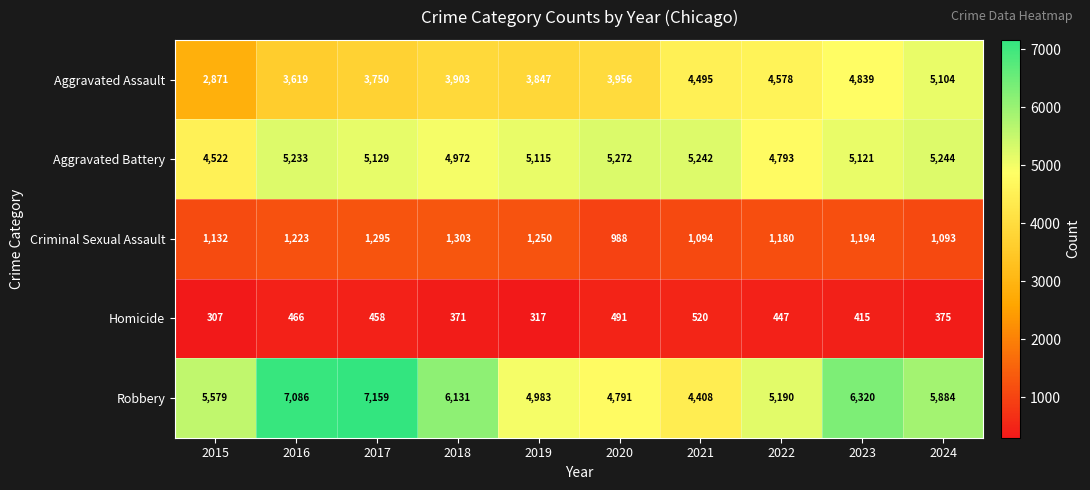

What is the greatest value displayed?

7159